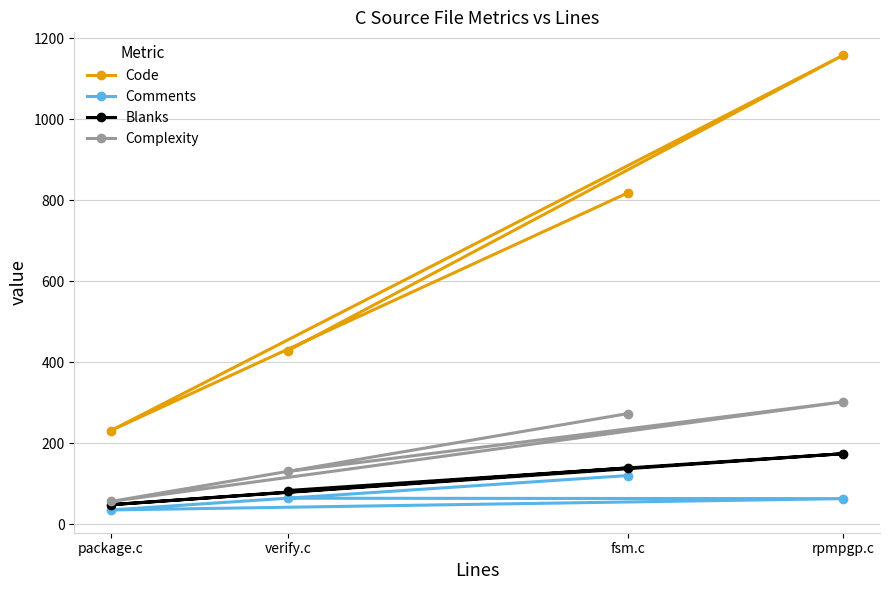

Between fsm.c and package.c, which is larger?

fsm.c